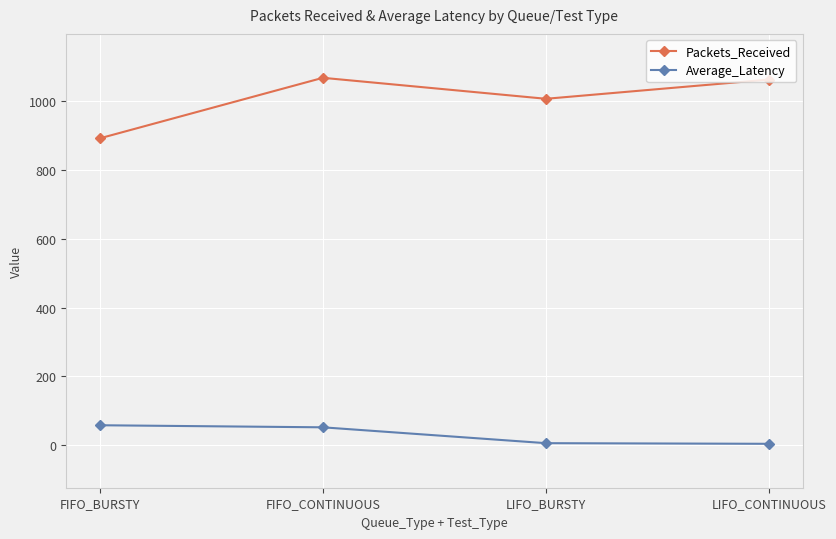

Between LIFO_BURSTY and LIFO_CONTINUOUS, which series saw the biggest shift?

Packets_Received